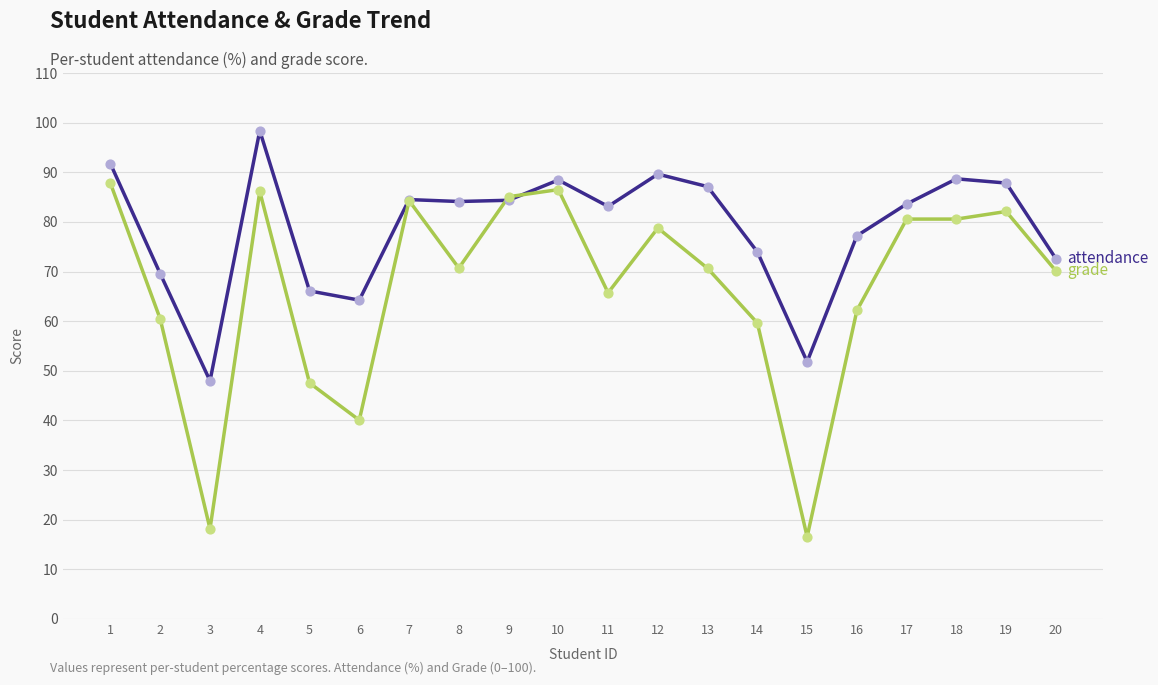

What is the total value across all series at 9?

169.4